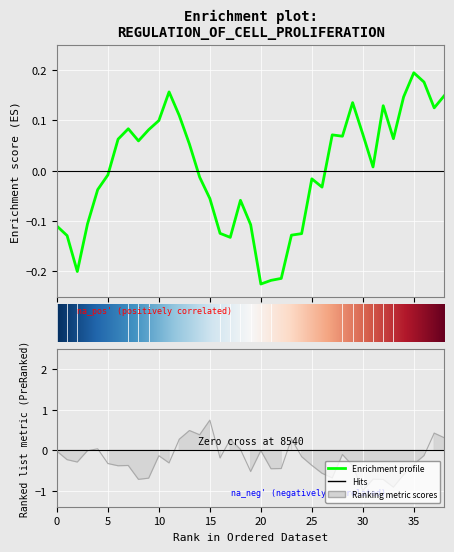

What is the smallest value displayed?

-1.0